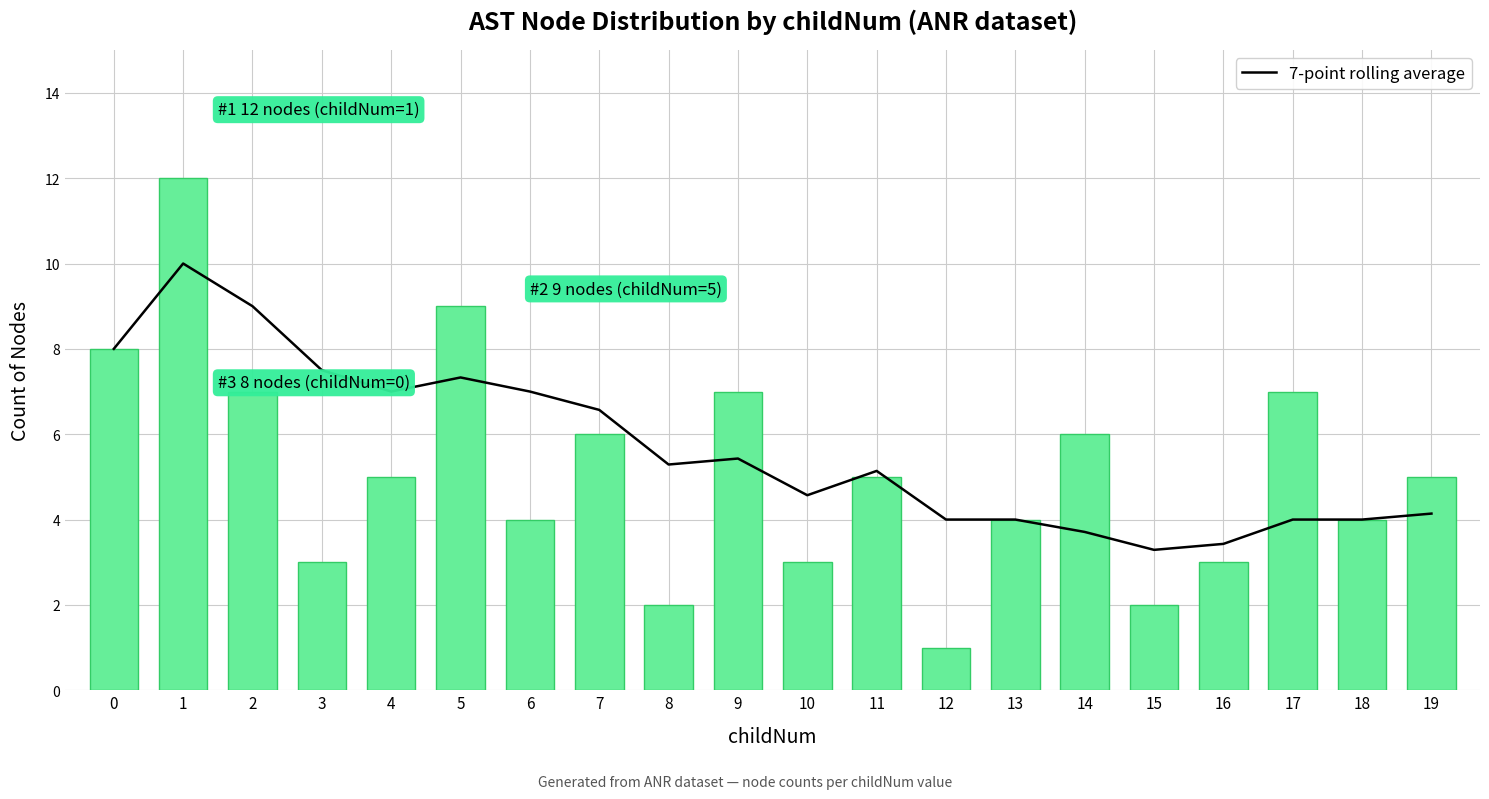

True or false: 7-point rolling average has a value of 3.1 at 2.

False